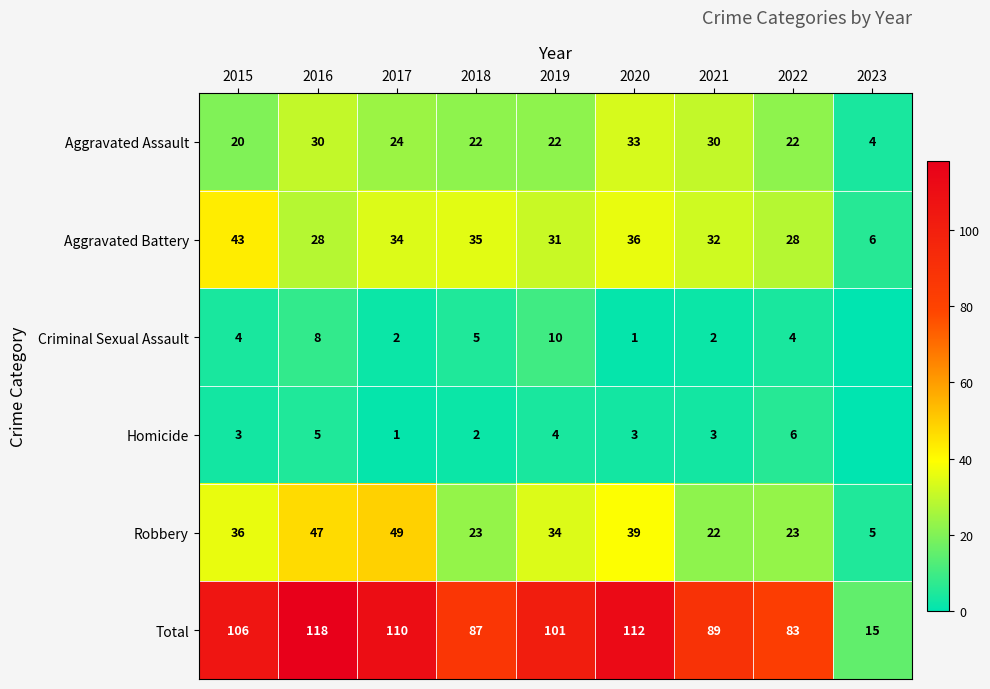

What is the maximum value for Aggravated Assault?

33